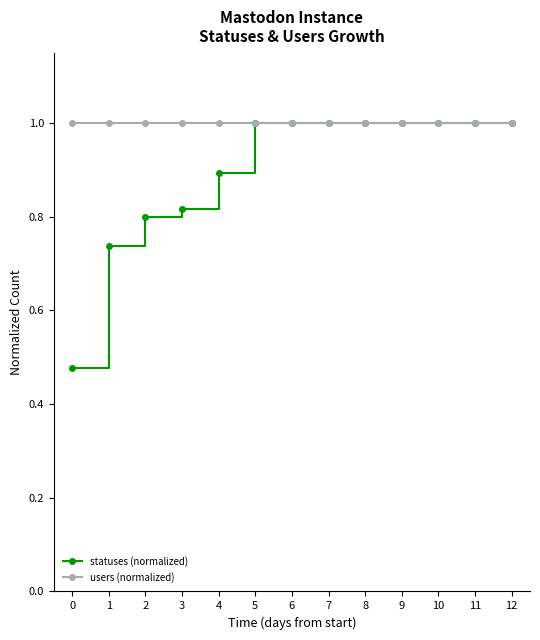

What is the value of the users (normalized) point at the 13th from the left?

1.0